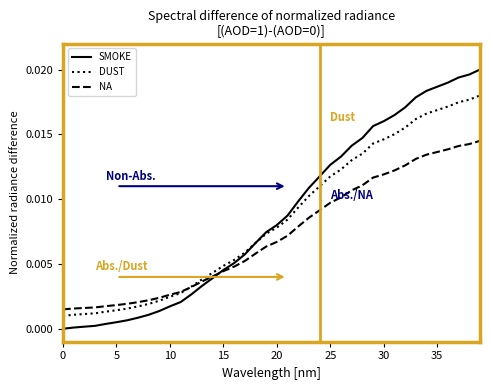

List the series in order of their peak value, lowest first.

NA, DUST, SMOKE